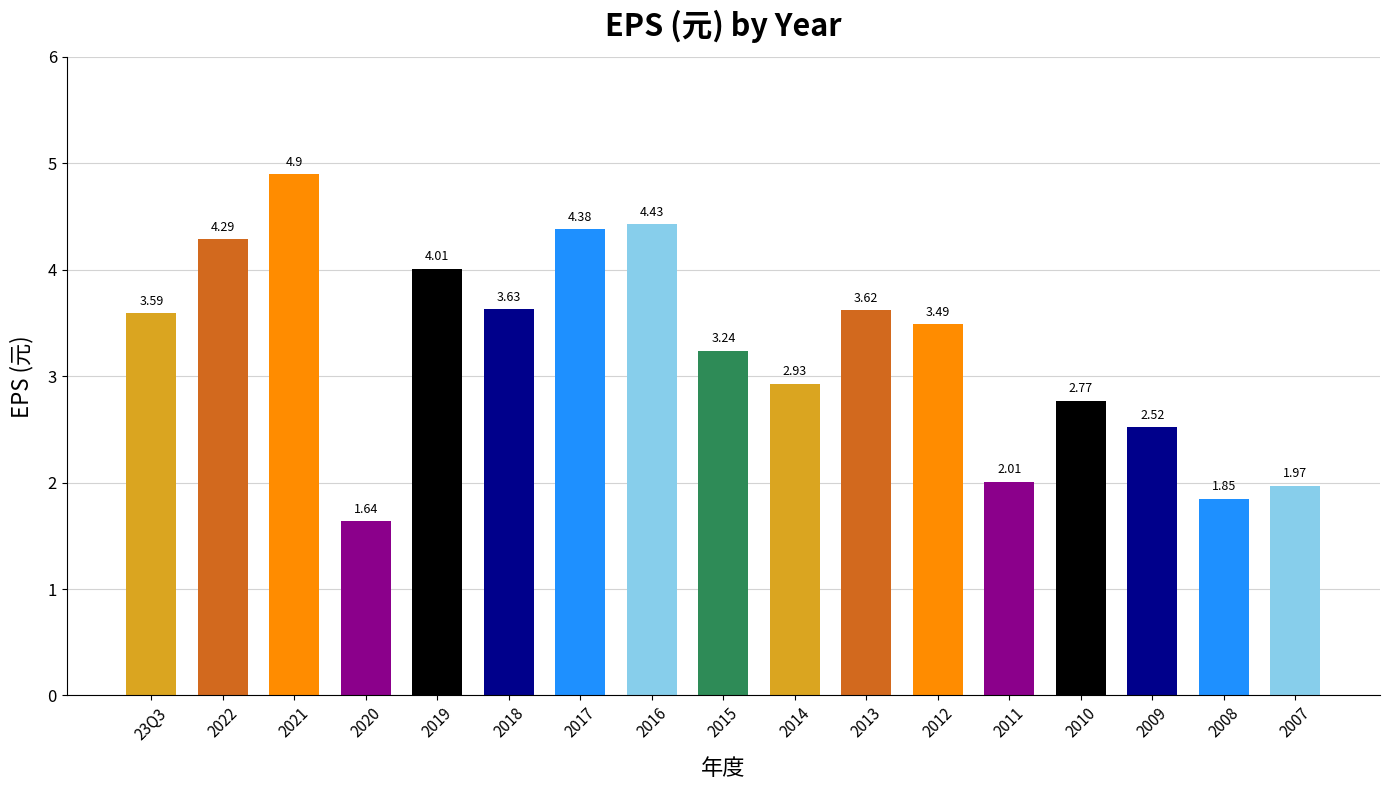

What is the change in value from 2015 to 2013?

+0.4